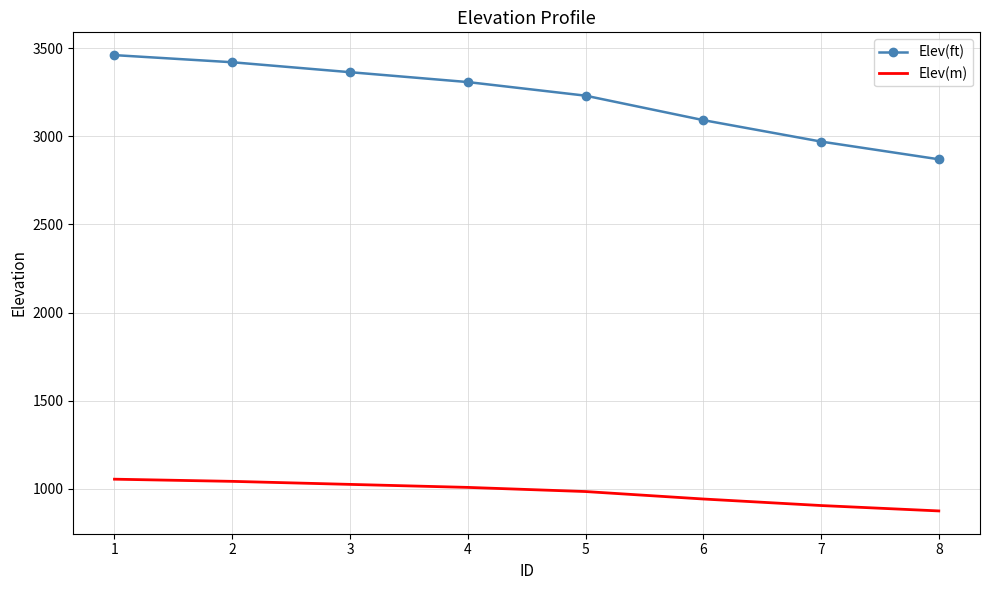

At which category is the sum across all series the highest?

1